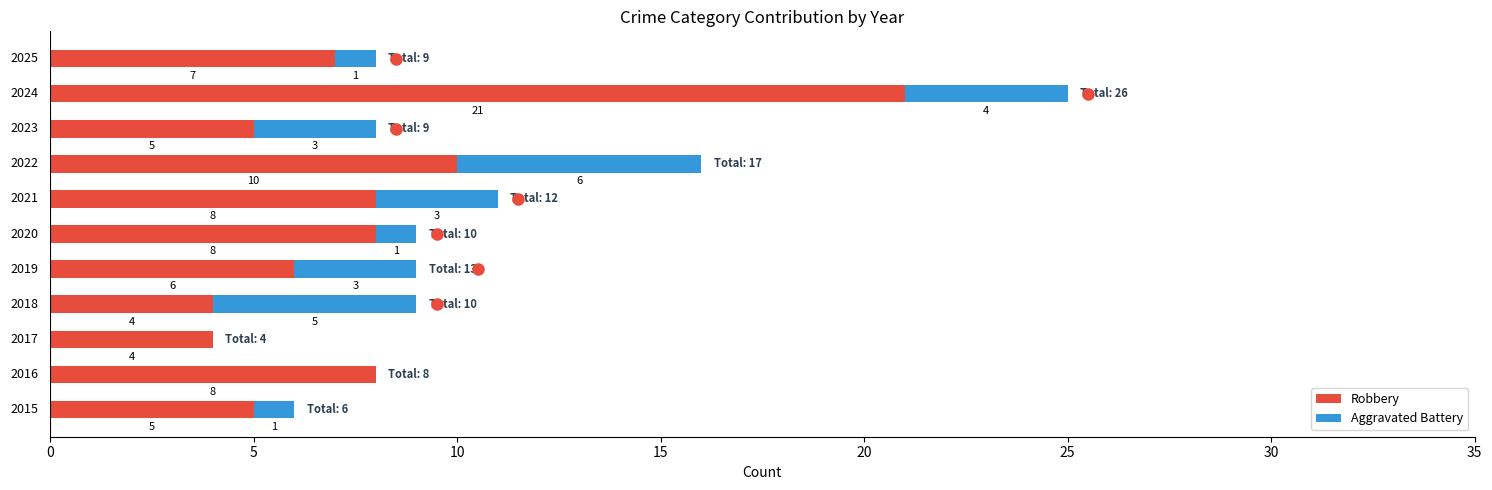

What is the sum of all Robbery values?

86